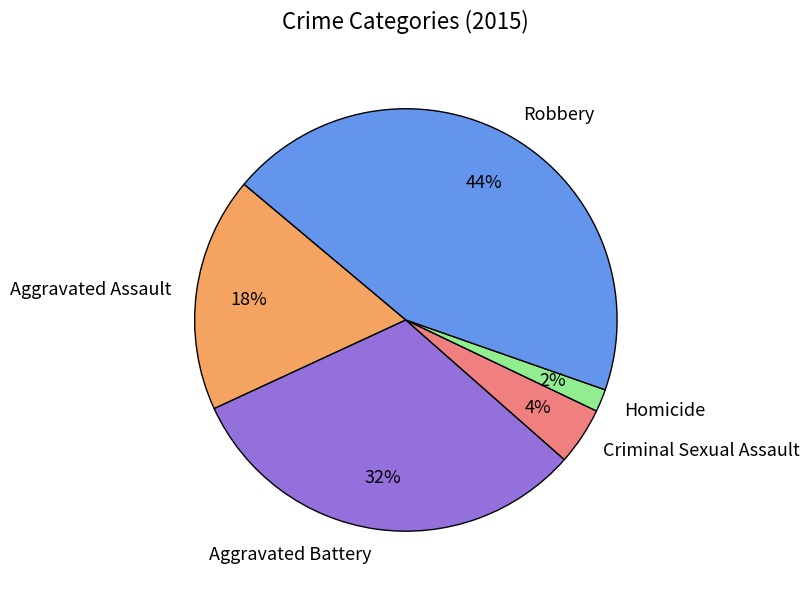

To the nearest percent, what is the average slice percentage?

20%